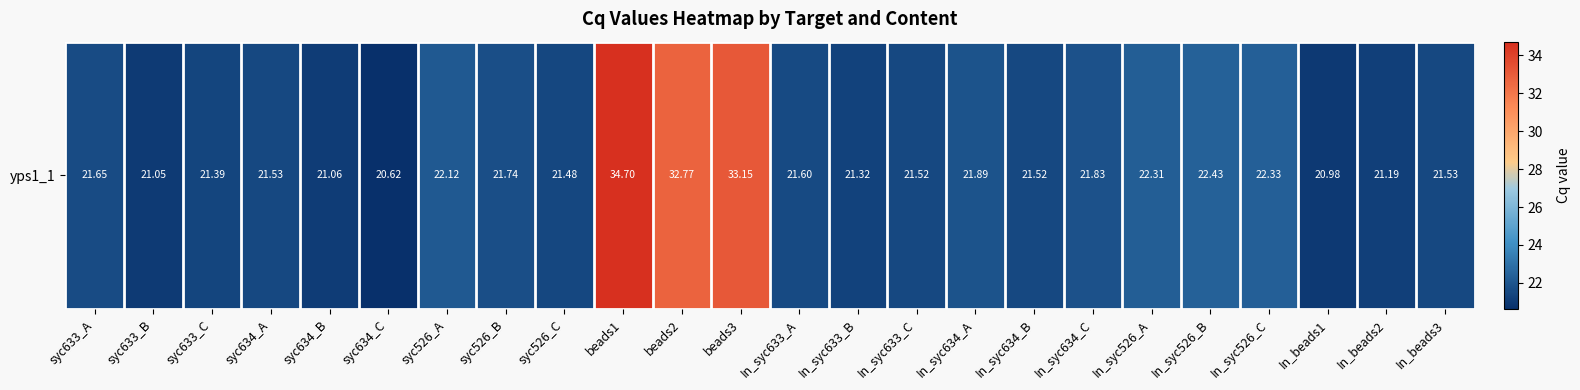

The value at In_syc633_B is 14.6. True or false?

False